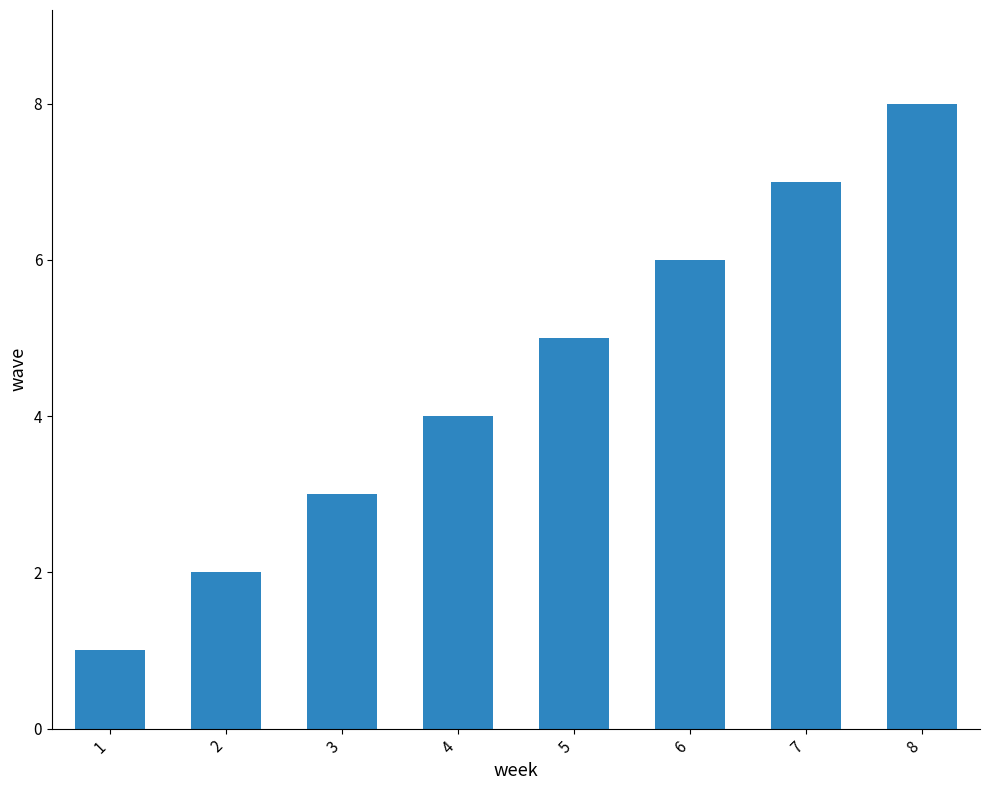

Does the chart contain stacked bars?

No